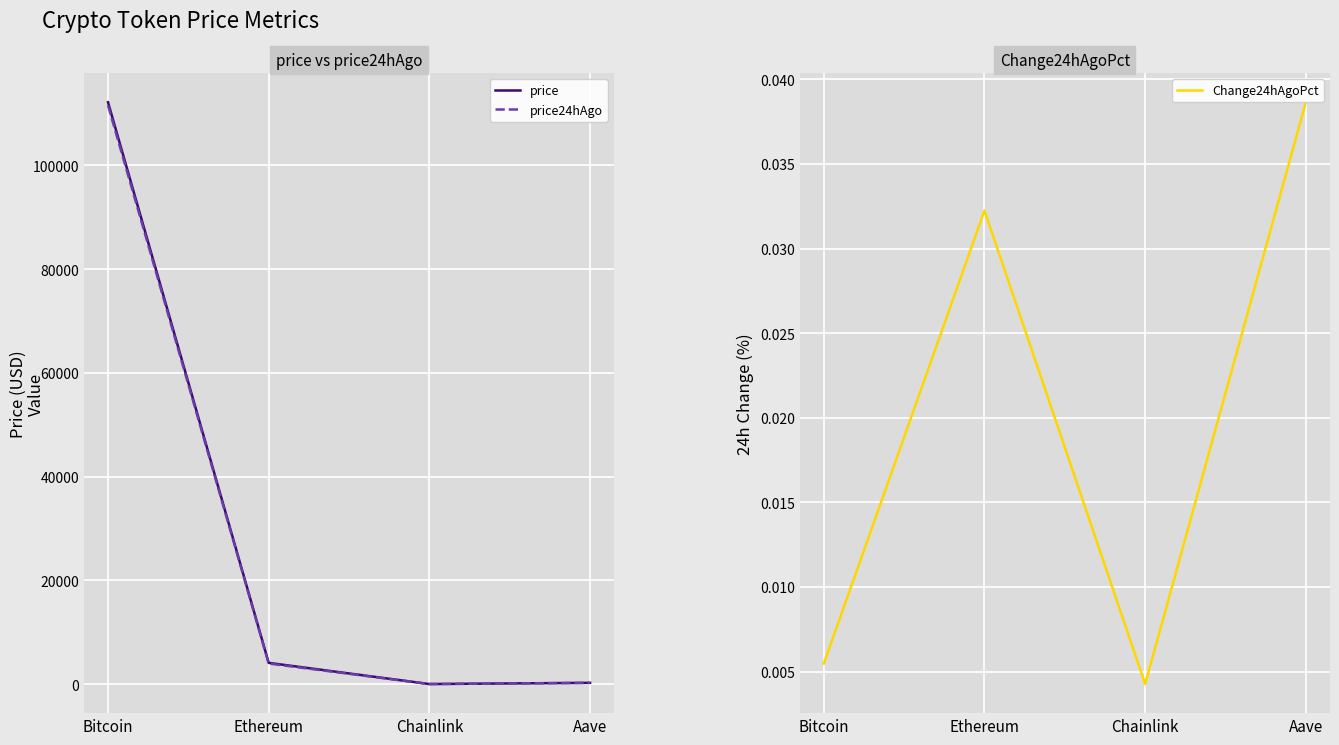

How many data points in price24hAgo are above 3972?

2